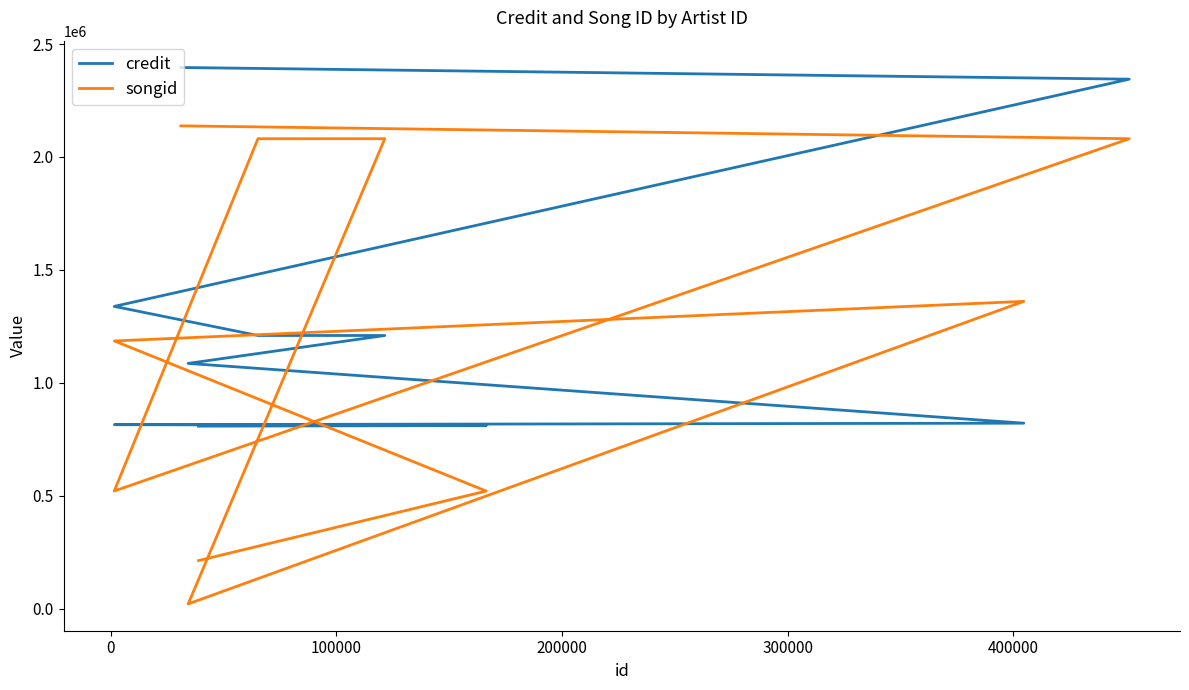

True or false: credit has more than 0 interior local peaks.

False